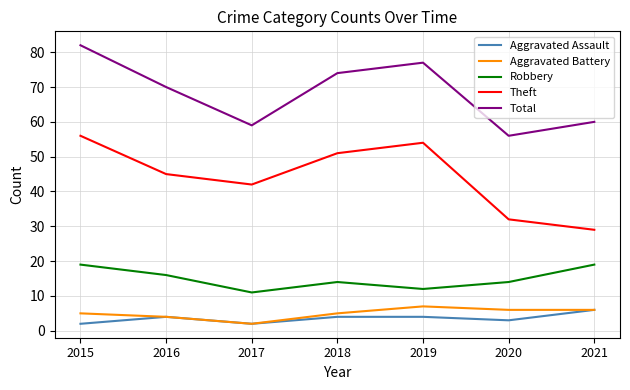

Reading left to right, list all the values displayed in this chart.

Aggravated Assault: 2015=2	2016=4	2017=2	2018=4	2019=4	2020=3	2021=6
Aggravated Battery: 2015=5	2016=4	2017=2	2018=5	2019=7	2020=6	2021=6
Robbery: 2015=19	2016=16	2017=11	2018=14	2019=12	2020=14	2021=19
Theft: 2015=56	2016=45	2017=42	2018=51	2019=54	2020=32	2021=29
Total: 2015=82	2016=70	2017=59	2018=74	2019=77	2020=56	2021=60